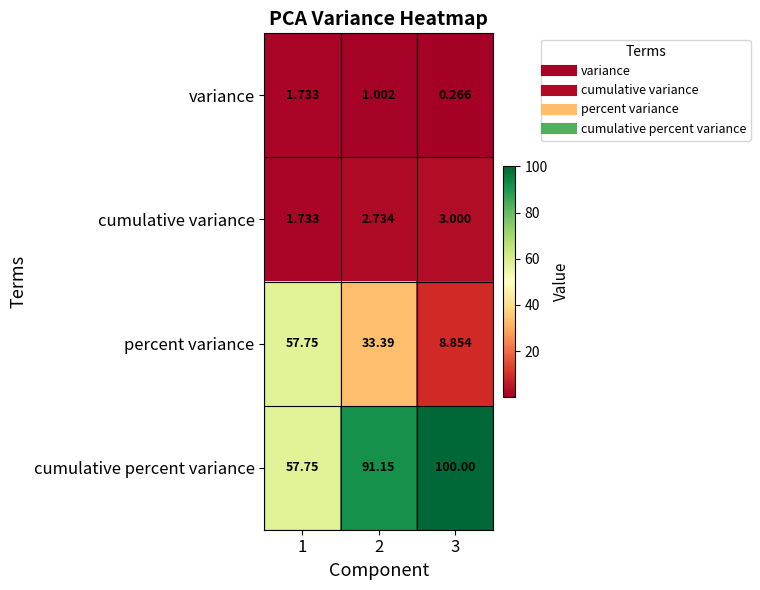

Rank the series at 3 from lowest to highest value.

variance, cumulative variance, percent variance, cumulative percent variance